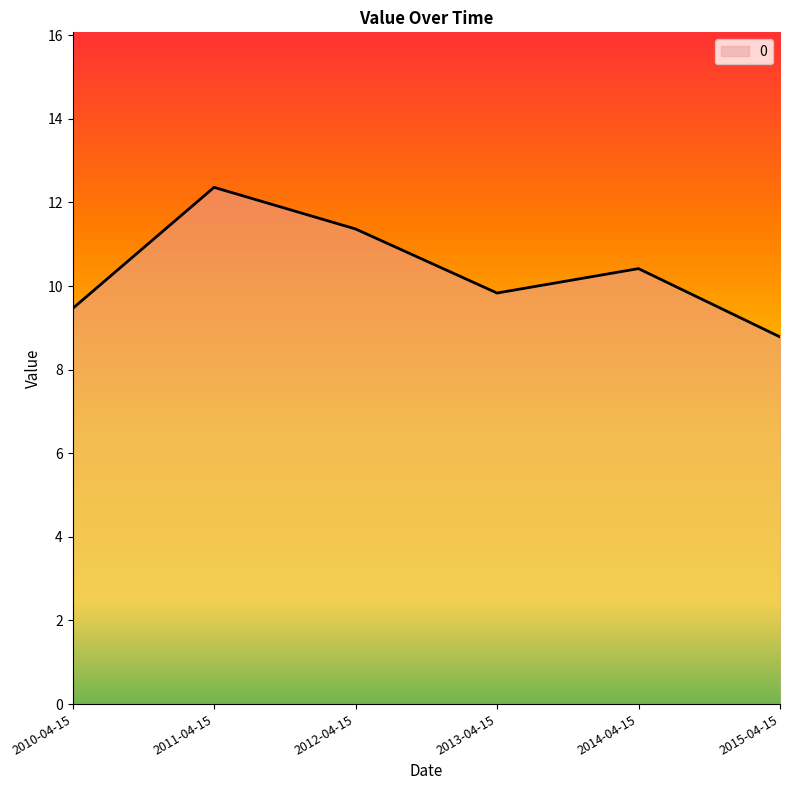

Approximately how many times larger is the value at 2014-04-15 compared to 2013-04-15?

1.1